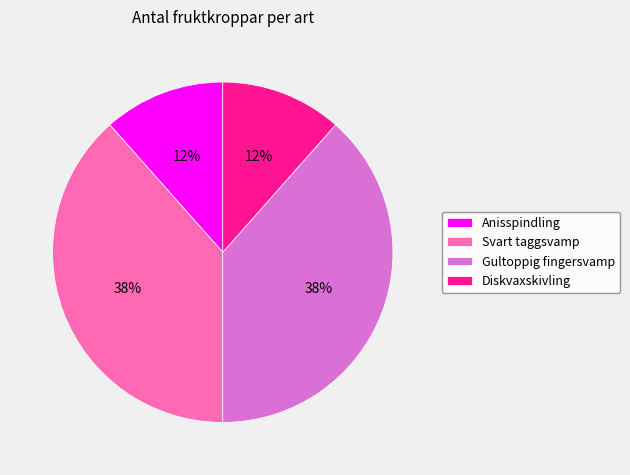

Combined, do Anisspindling and Diskvaxskivling account for over 50%?

No